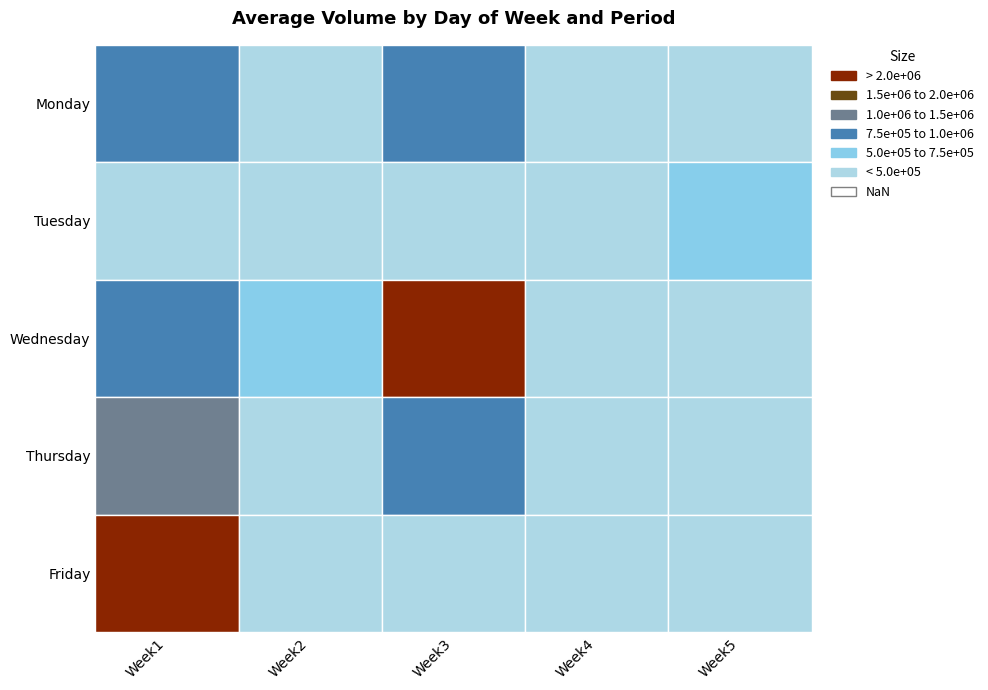

At 4, list the series in order from smallest to largest.

Friday, Wednesday, Thursday, Monday, Tuesday